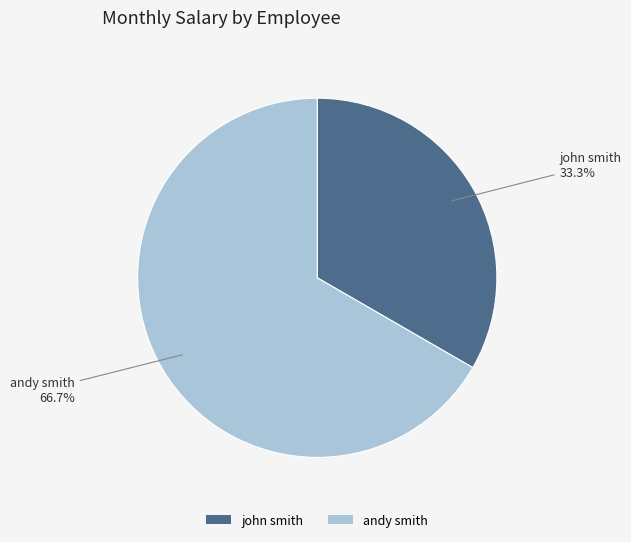

How many slices are in this pie chart?

2